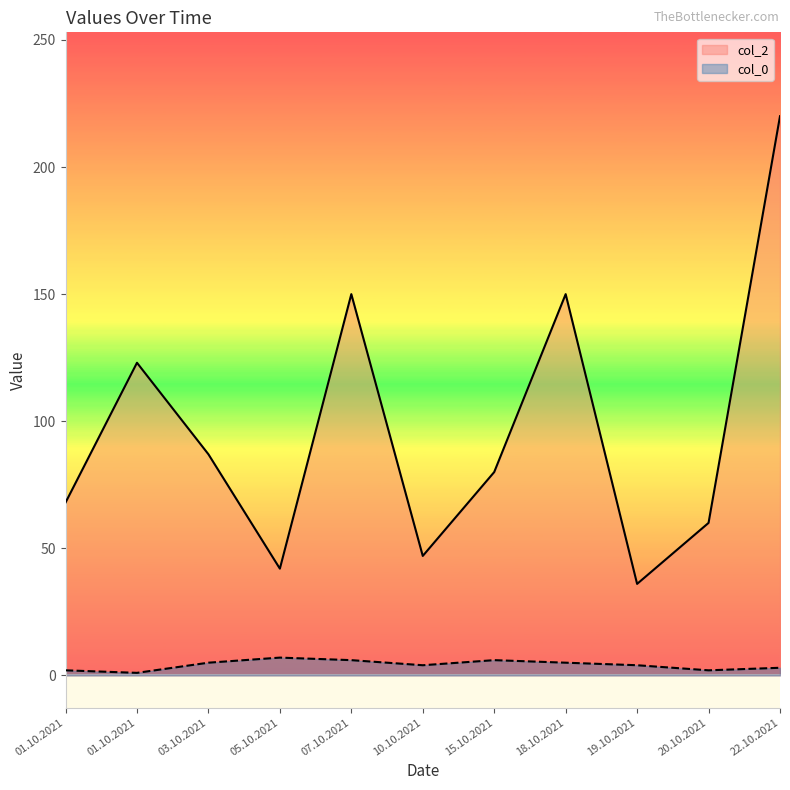

Reading right to left, transcribe all the data shown in this chart.

col_2: 22.10.2021=220	20.10.2021=60	19.10.2021=36	18.10.2021=150	15.10.2021=80	10.10.2021=47	07.10.2021=150	05.10.2021=42	03.10.2021=87	01.10.2021=123	01.10.2021=68
col_0: 22.10.2021=3	20.10.2021=2	19.10.2021=4	18.10.2021=5	15.10.2021=6	10.10.2021=4	07.10.2021=6	05.10.2021=7	03.10.2021=5	01.10.2021=1	01.10.2021=2